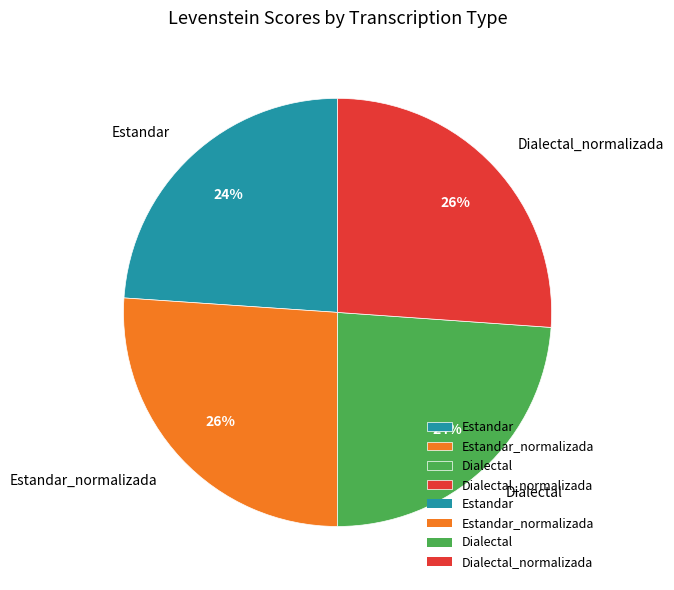

What is the ratio of the value at Estandar_normalizada to the value at Dialectal_normalizada?

1.0